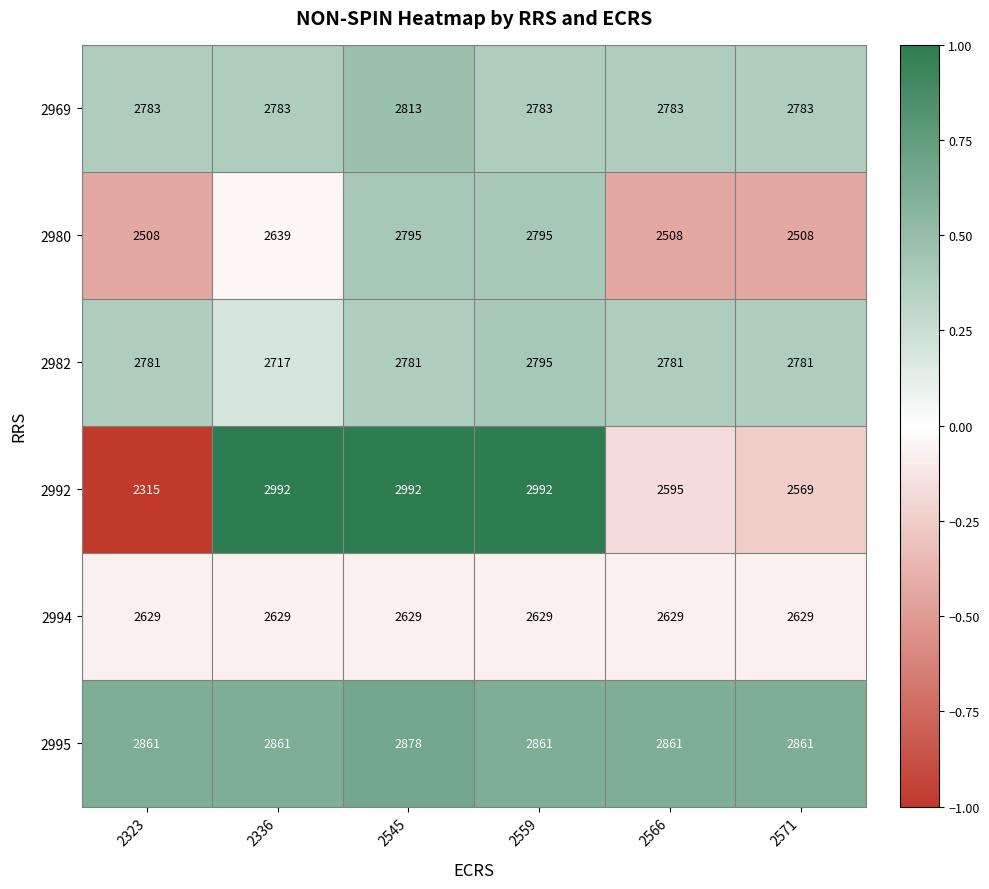

Is the value of 2969 at 2323 greater than the value of 2980 at 2545?

No